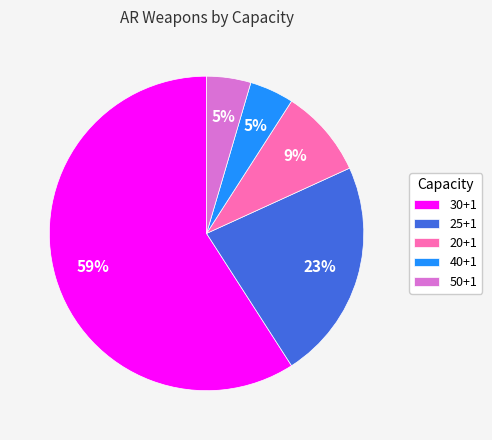

What is the majority slice?

30+1